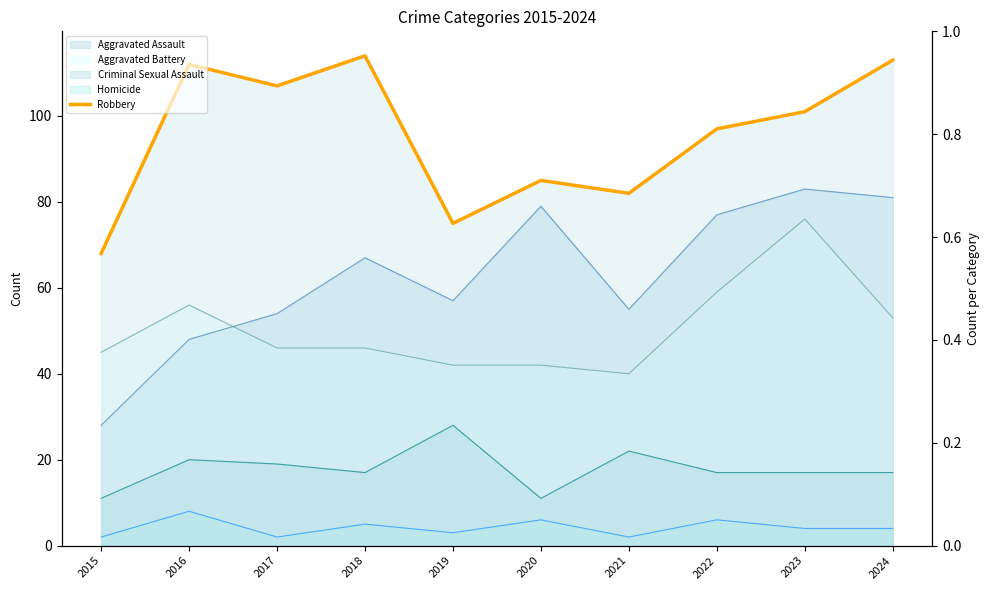

What is the change in value from 2022 to 2023?

+4